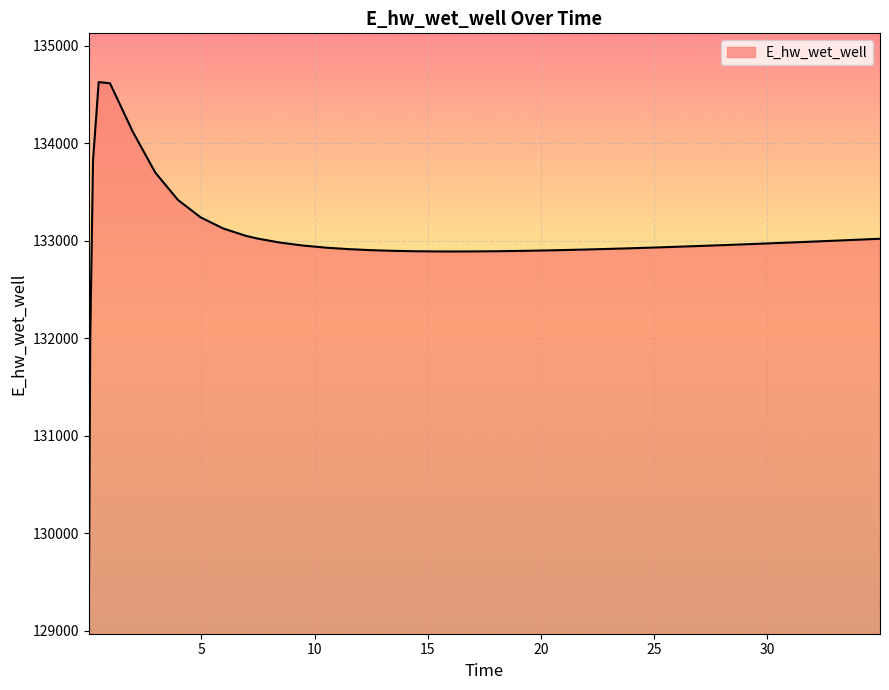

What is the difference between the maximum and minimum values?

5557.7